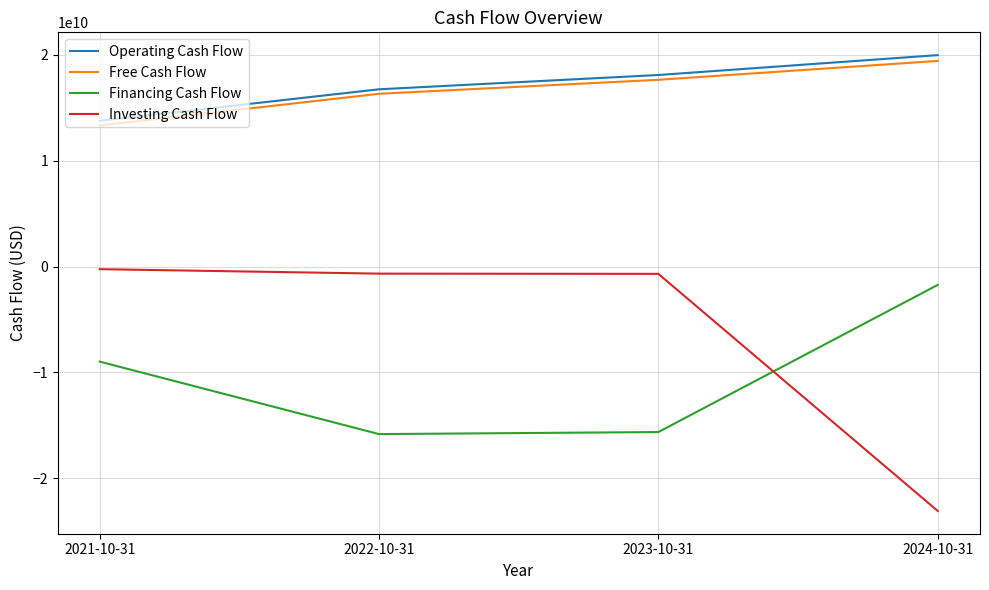

True or false: Free Cash Flow has more than 1 interior local peaks.

False